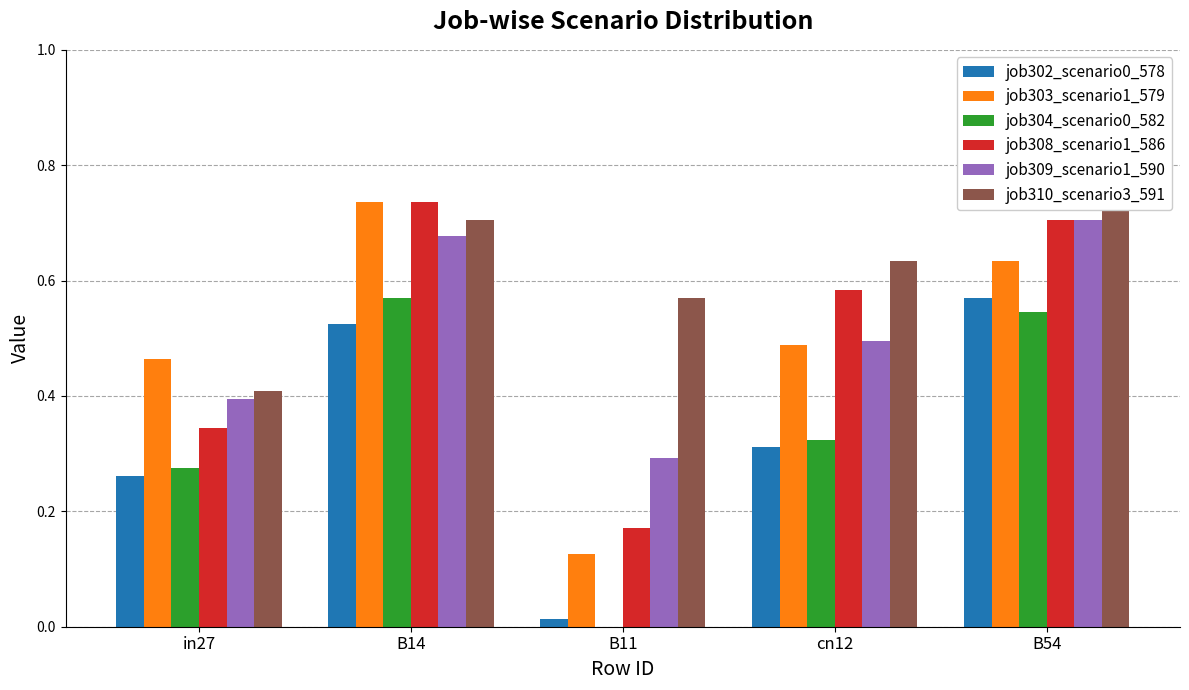

How many positive values does the job304_scenario0_582 series have?

4